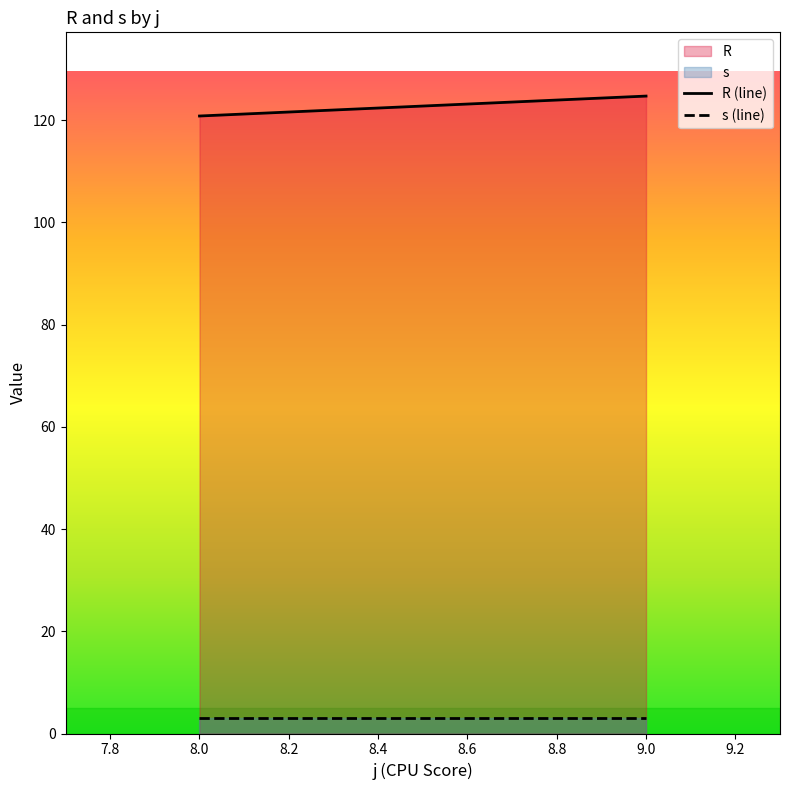

What is the maximum value shown in the chart?

124.7